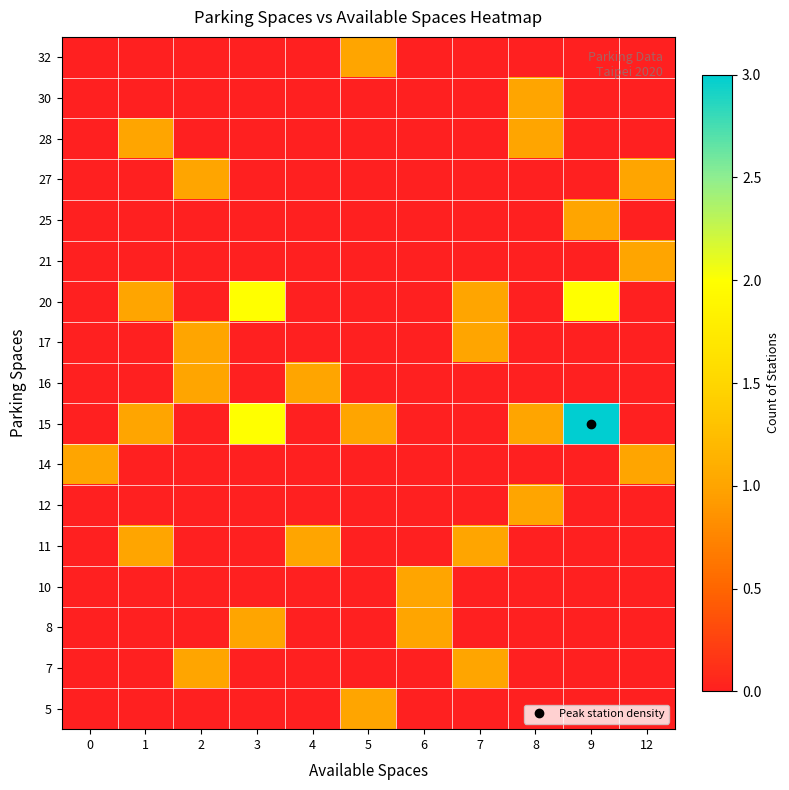

Reading left to right, transcribe all the data shown in this chart.

5: 0=0	1=0	2=0	3=0	4=0	5=1	6=0	7=0	8=0	9=0	12=0
7: 0=0	1=0	2=1	3=0	4=0	5=0	6=0	7=1	8=0	9=0	12=0
8: 0=0	1=0	2=0	3=1	4=0	5=0	6=1	7=0	8=0	9=0	12=0
10: 0=0	1=0	2=0	3=0	4=0	5=0	6=1	7=0	8=0	9=0	12=0
11: 0=0	1=1	2=0	3=0	4=1	5=0	6=0	7=1	8=0	9=0	12=0
12: 0=0	1=0	2=0	3=0	4=0	5=0	6=0	7=0	8=1	9=0	12=0
14: 0=1	1=0	2=0	3=0	4=0	5=0	6=0	7=0	8=0	9=0	12=1
15: 0=0	1=1	2=0	3=2	4=0	5=1	6=0	7=0	8=1	9=3	12=0
16: 0=0	1=0	2=1	3=0	4=1	5=0	6=0	7=0	8=0	9=0	12=0
17: 0=0	1=0	2=1	3=0	4=0	5=0	6=0	7=1	8=0	9=0	12=0
20: 0=0	1=1	2=0	3=2	4=0	5=0	6=0	7=1	8=0	9=2	12=0
21: 0=0	1=0	2=0	3=0	4=0	5=0	6=0	7=0	8=0	9=0	12=1
25: 0=0	1=0	2=0	3=0	4=0	5=0	6=0	7=0	8=0	9=1	12=0
27: 0=0	1=0	2=1	3=0	4=0	5=0	6=0	7=0	8=0	9=0	12=1
28: 0=0	1=1	2=0	3=0	4=0	5=0	6=0	7=0	8=1	9=0	12=0
30: 0=0	1=0	2=0	3=0	4=0	5=0	6=0	7=0	8=1	9=0	12=0
32: 0=0	1=0	2=0	3=0	4=0	5=1	6=0	7=0	8=0	9=0	12=0